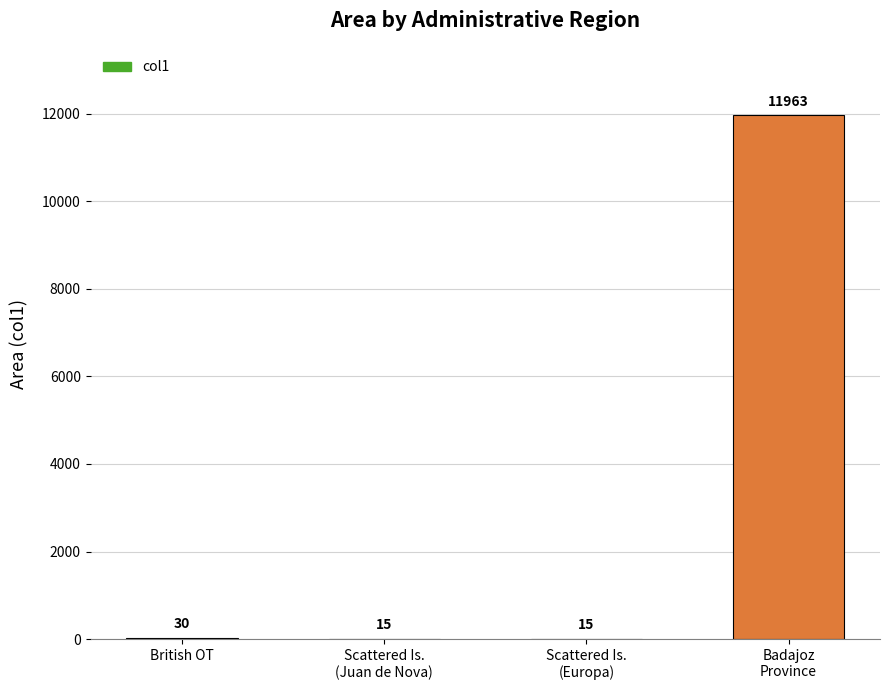

What is the greatest value displayed?

11963